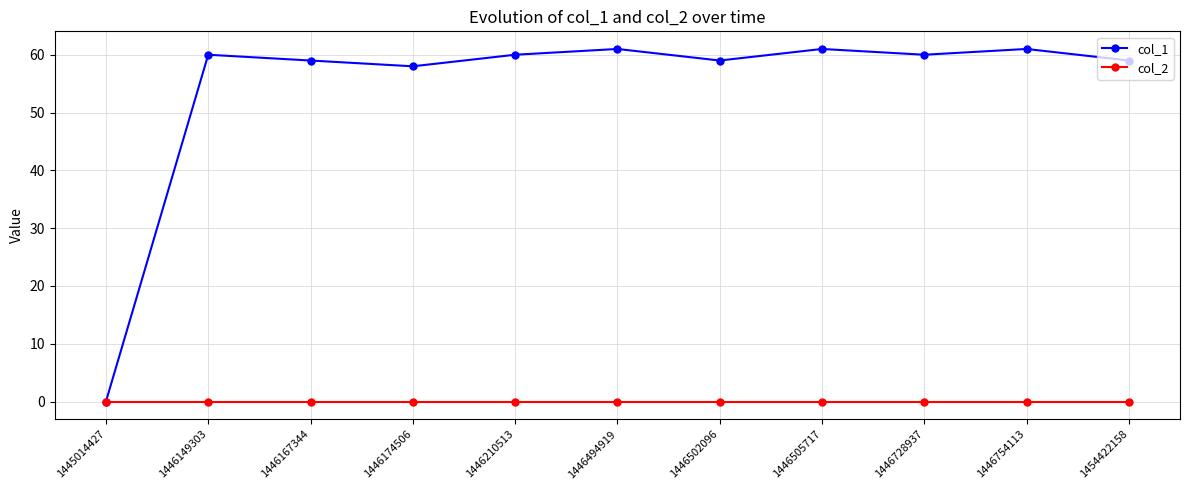

Reading left to right, what are all the values shown in this chart?

col_1: 0	60	59	58	60	61	59	61	60	61	59
col_2: 0	0	0	0	0	0	0	0	0	0	0